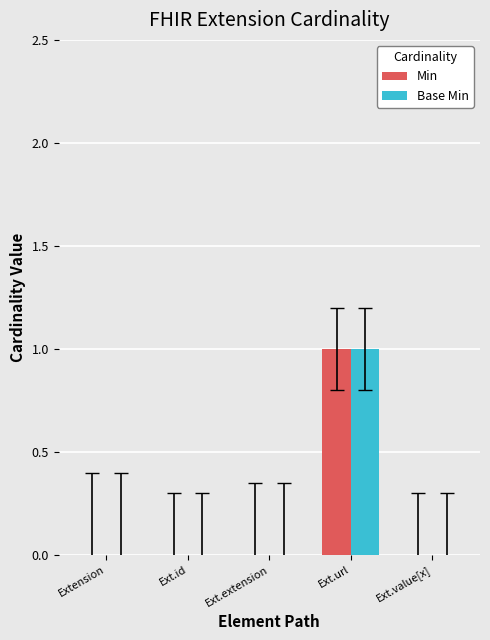

The value of Min at Extension is 0. True or false?

True